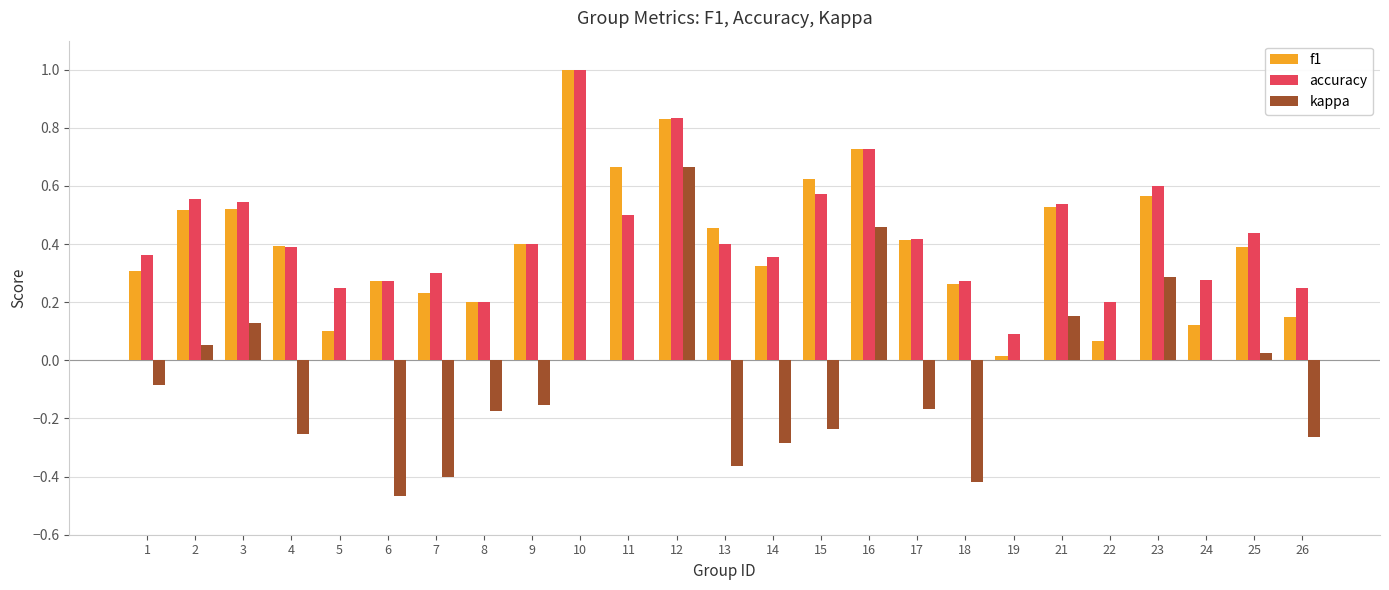

At which category does the chart reach its peak across all series?

10